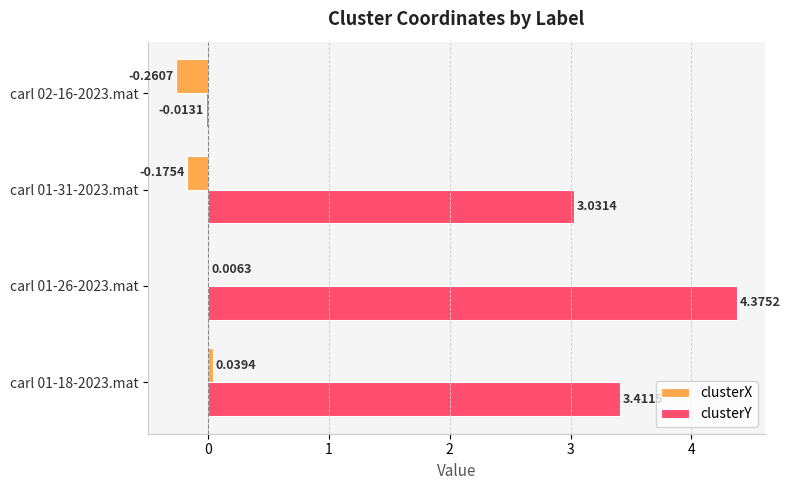

Is the value of clusterX at carl 02-16-2023.mat greater than the value of clusterY at carl 01-31-2023.mat?

No